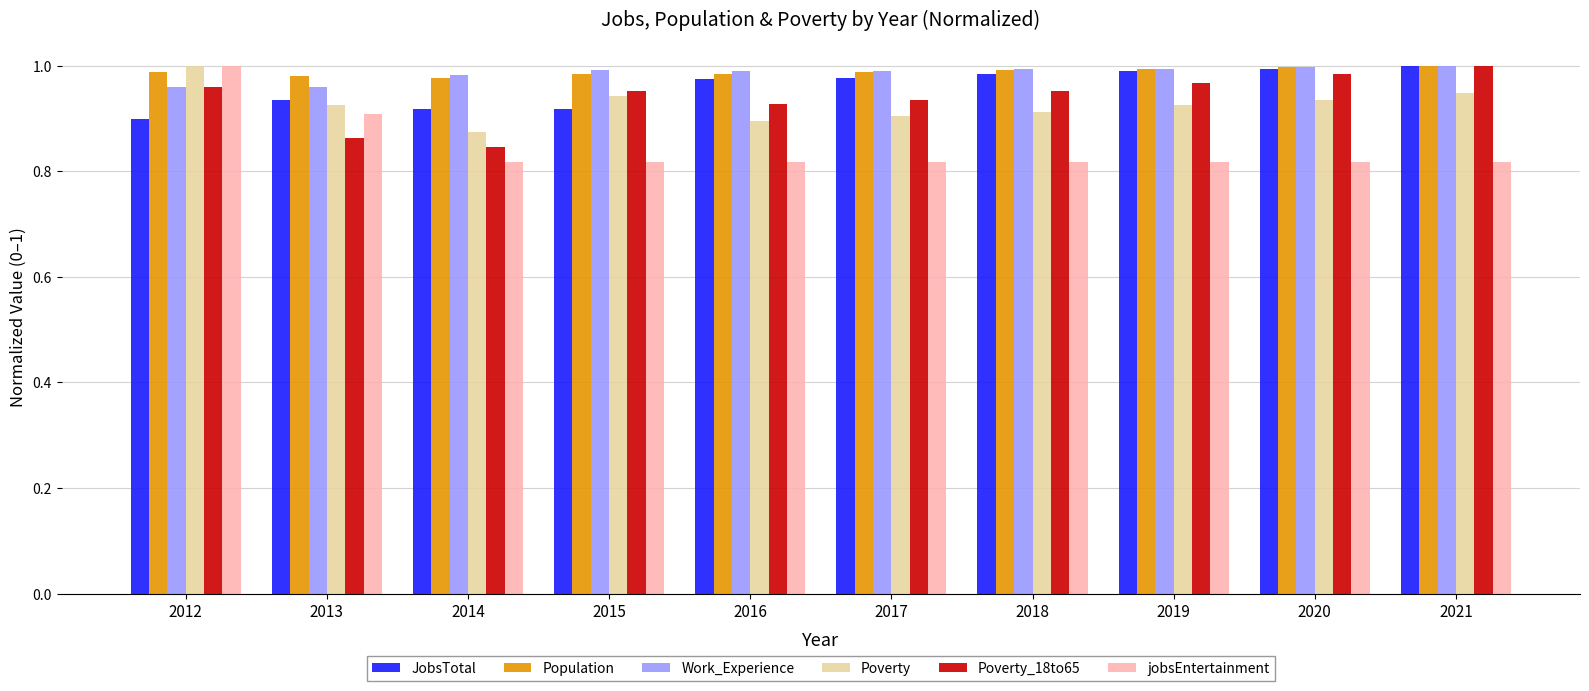

What is the sum of the JobsTotal values at 2021 and 2013?

1.9